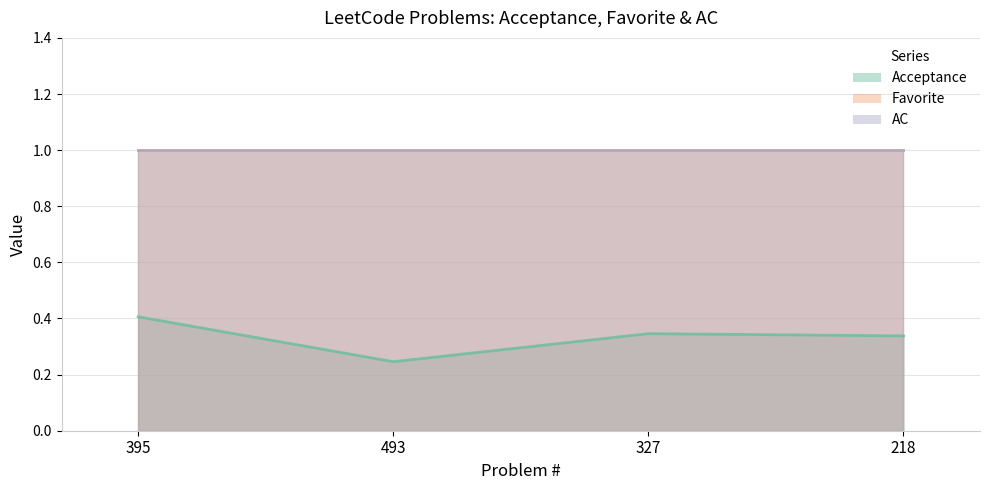

What is the lowest value of the Acceptance series?

0.2